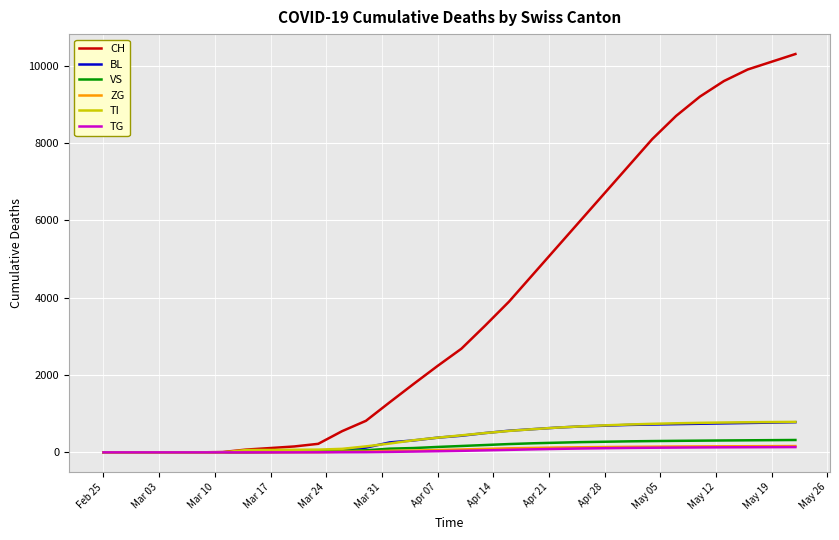

Which series has the largest total across all categories?

CH